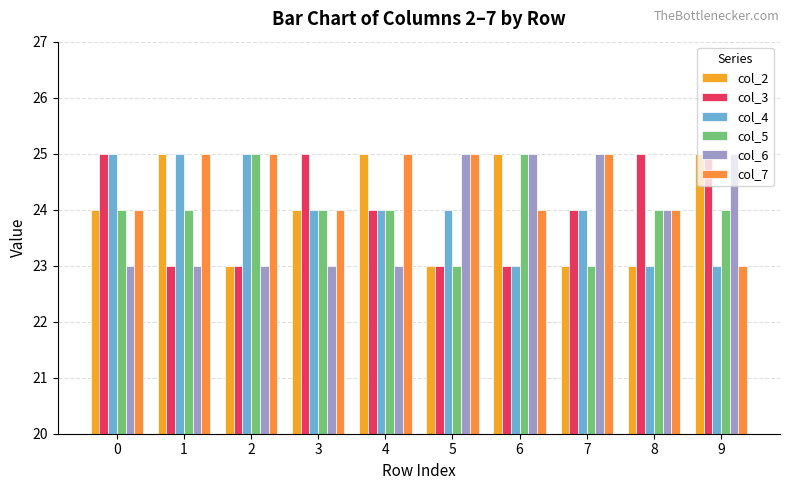

Count the number of data series in this chart.

6